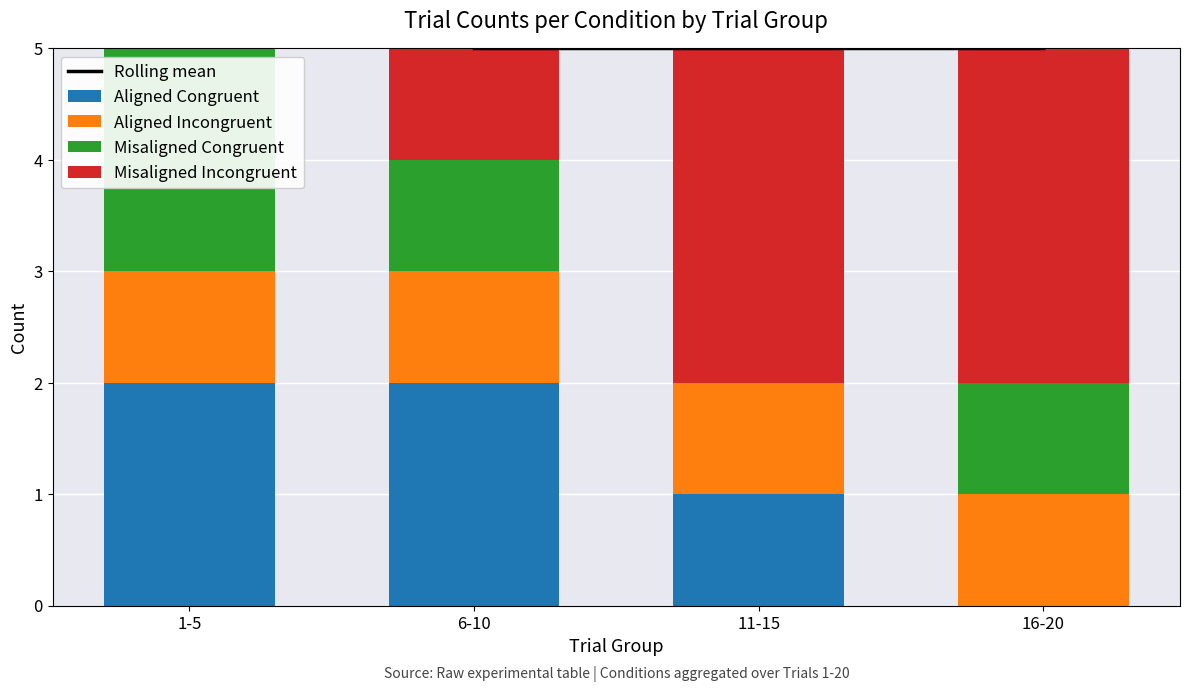

The value of Aligned Congruent at 1-5 is 2. True or false?

True